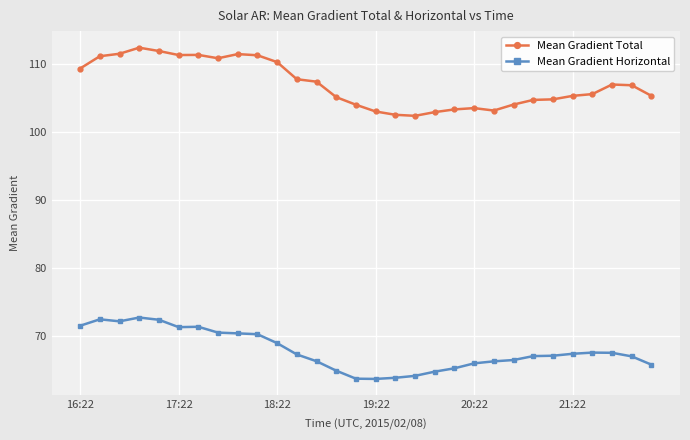

At how many categories does at least one series exceed 77?

30